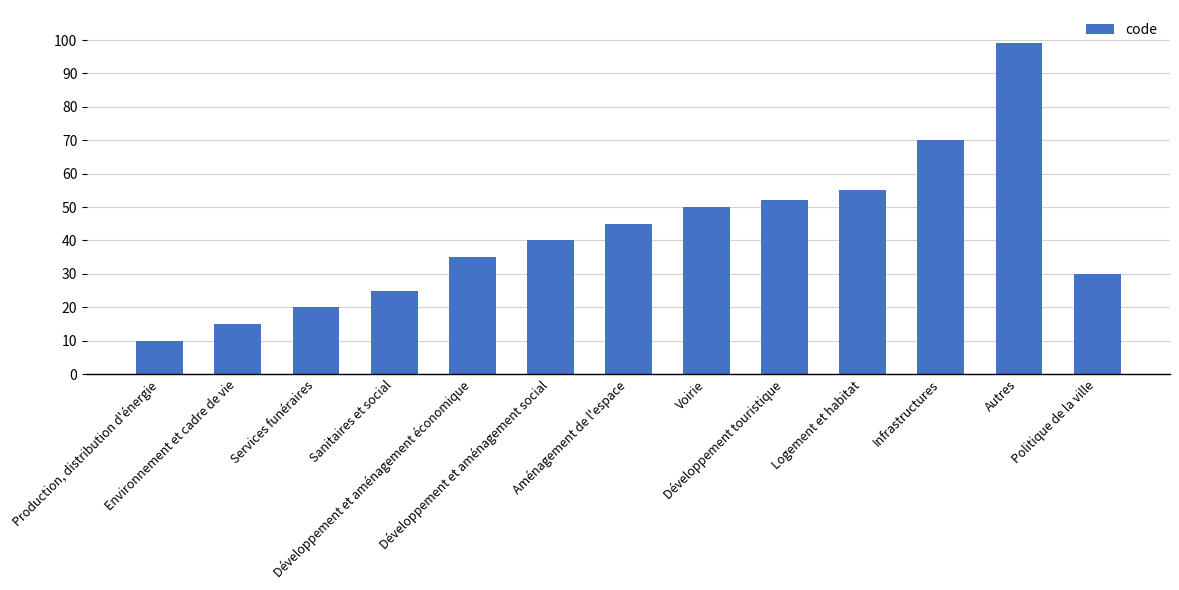

What is the difference between the maximum and minimum values?

89